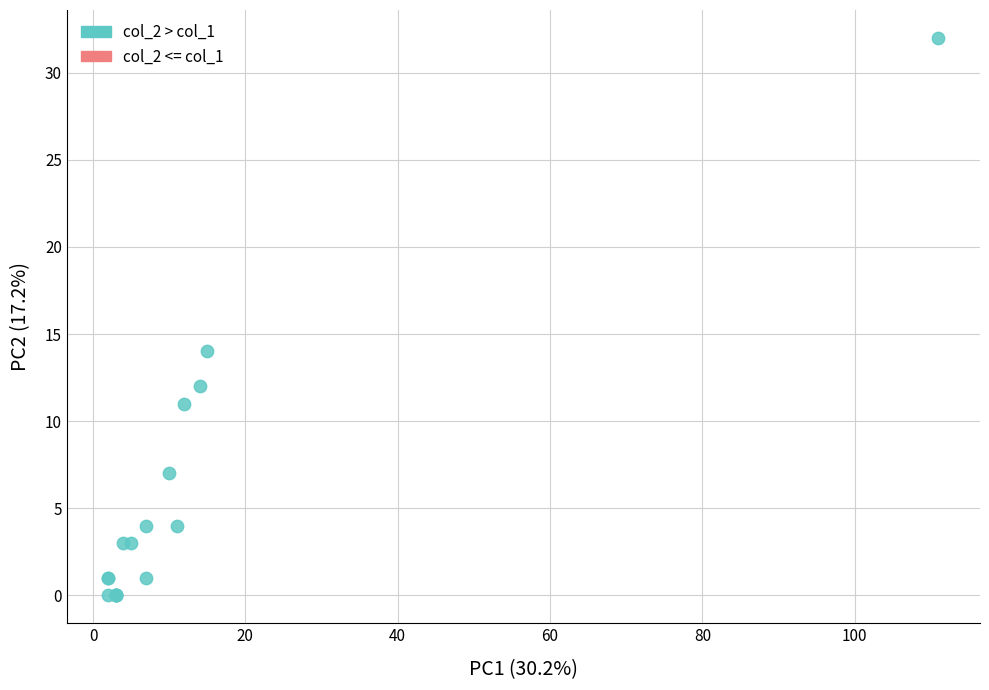

What Y value in the scatter plot is closest to 16?

14